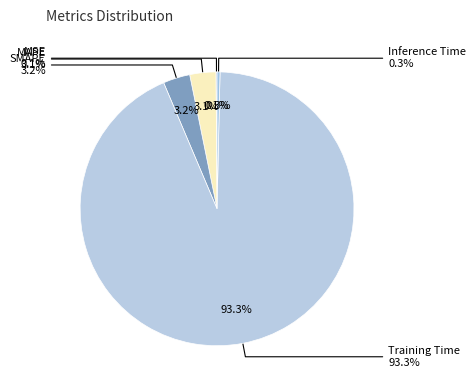

Is it true that MAPE is 1% of the pie?

False